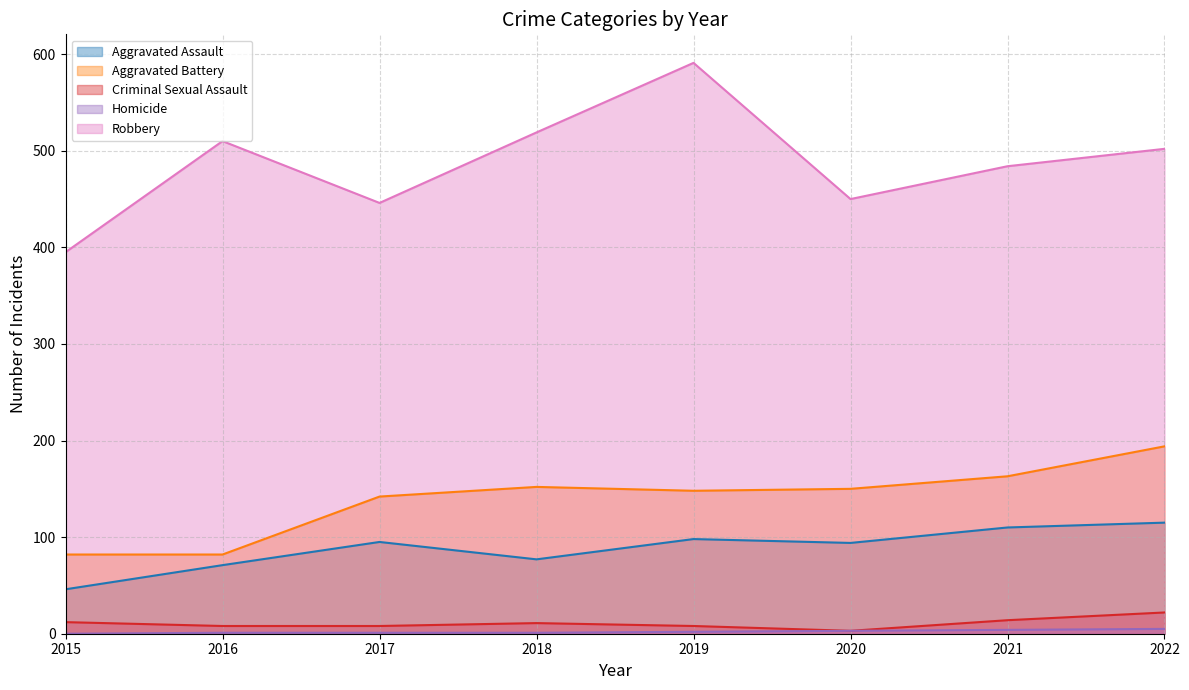

Where does the Robbery series first go above 502?

2016